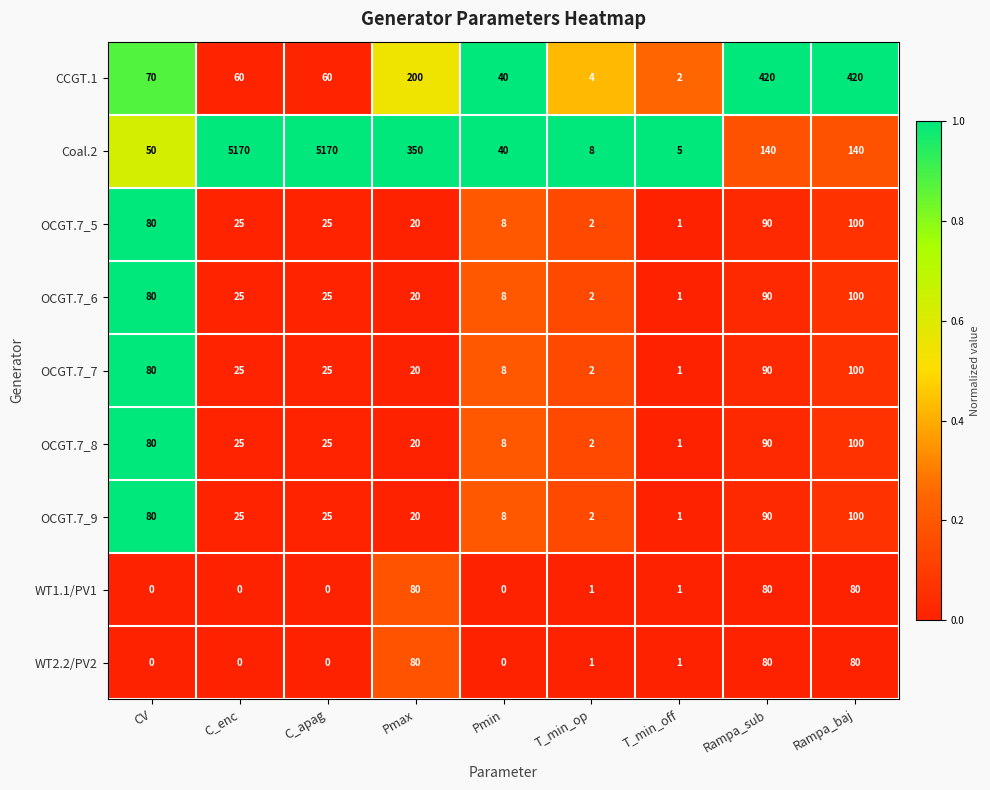

Which series changed the most between C_apag and T_min_op?

Coal.2